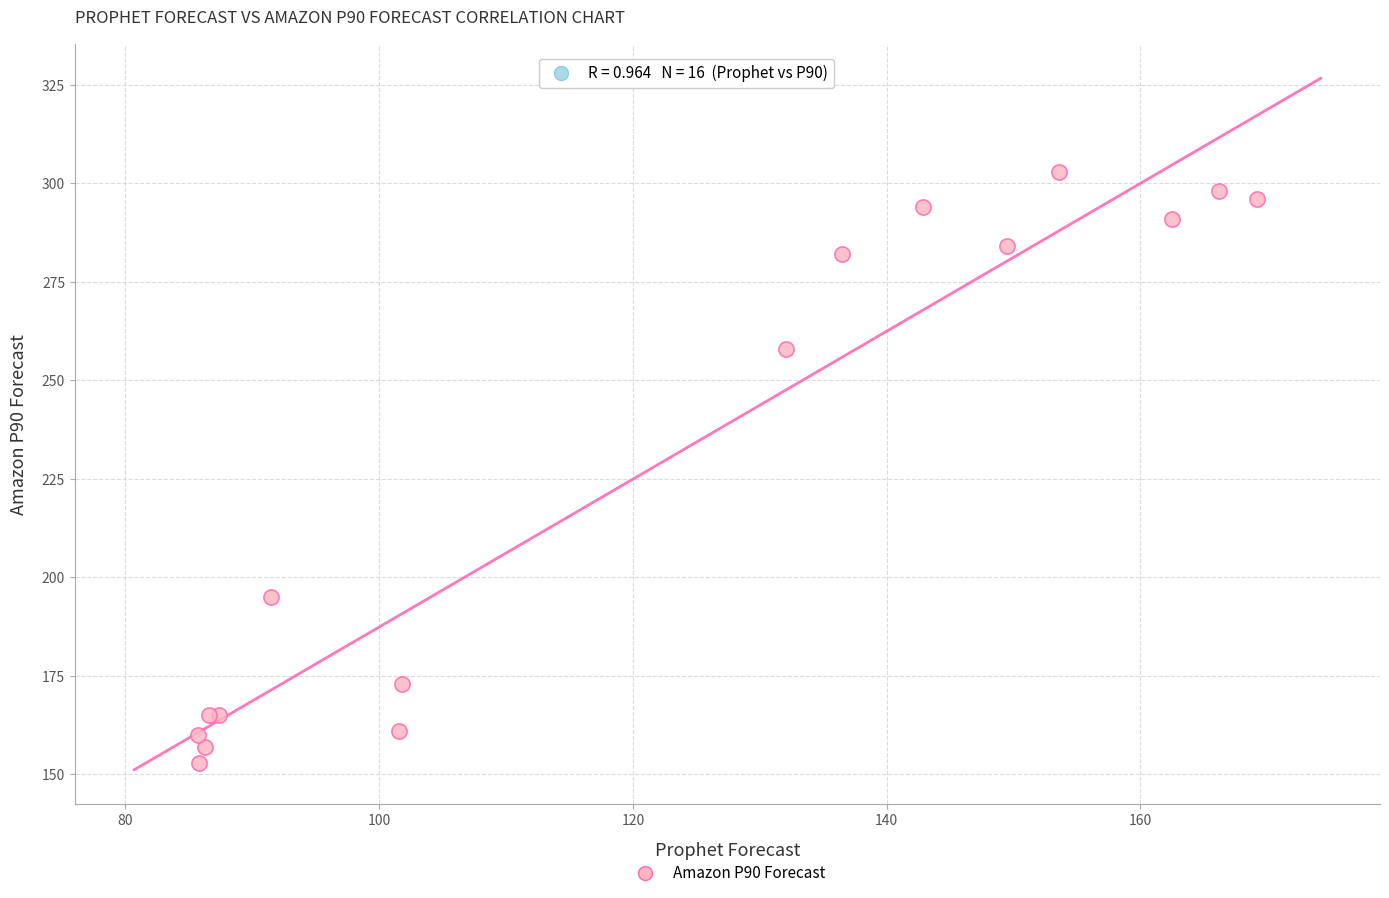

What Y value in the scatter plot is closest to 228?

258